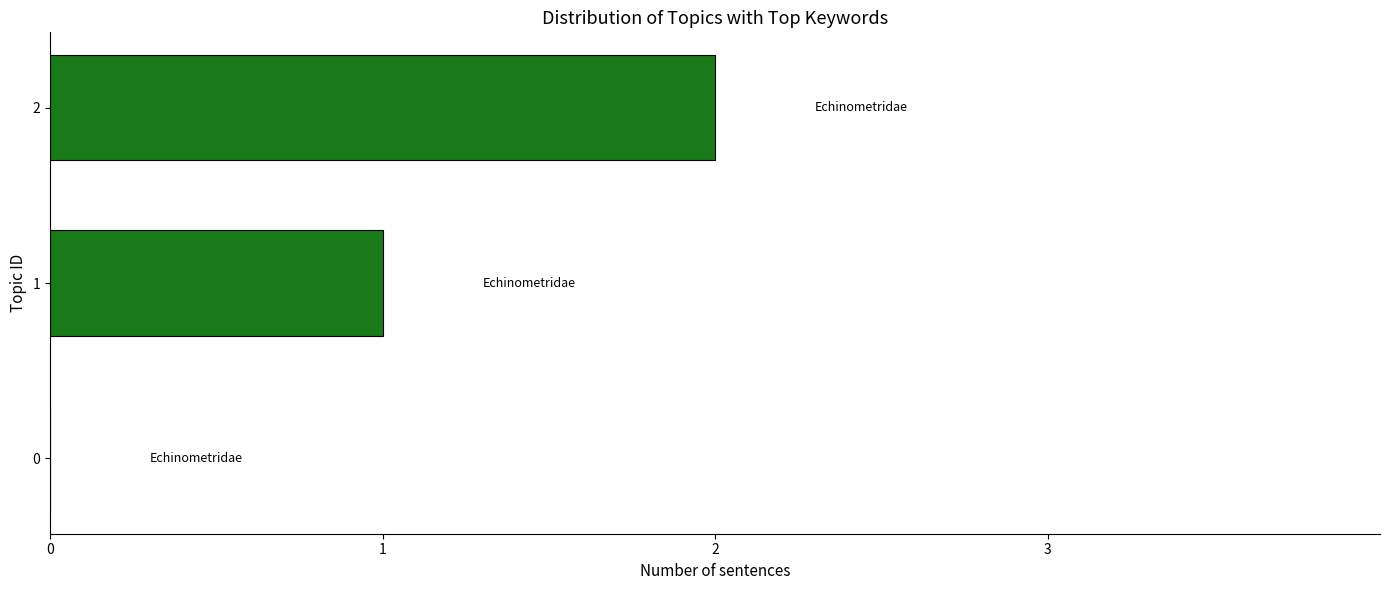

True or false: the data shows 2 at 2.

True